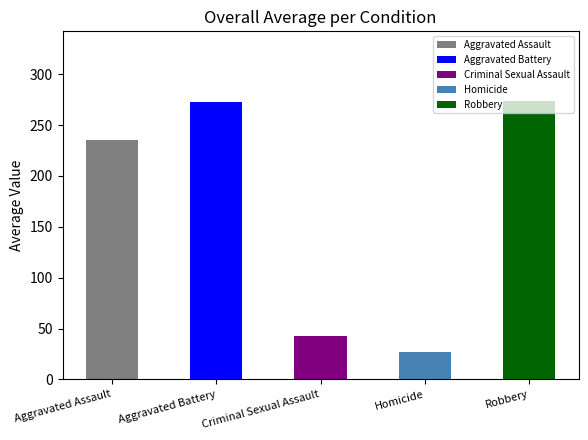

The Aggravated Battery series shows 270 at 2021. True or false?

True